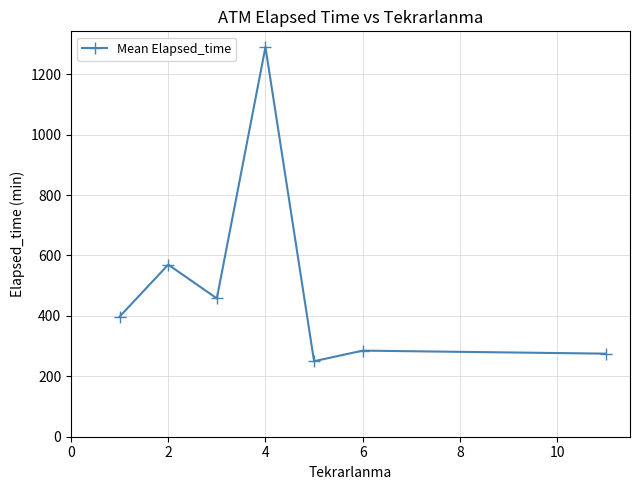

Reading right to left, list all the values displayed in this chart.

275.0	285.0	250.0	1290.0	457.9	569.6	397.7